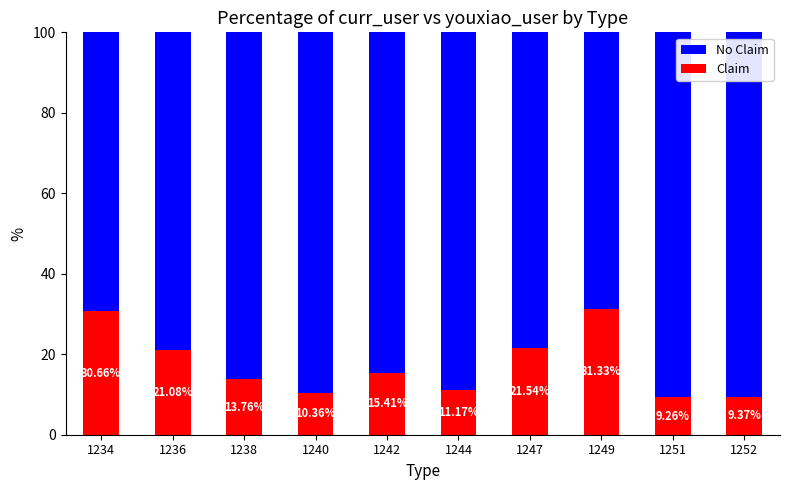

How many bars are there in total?

10